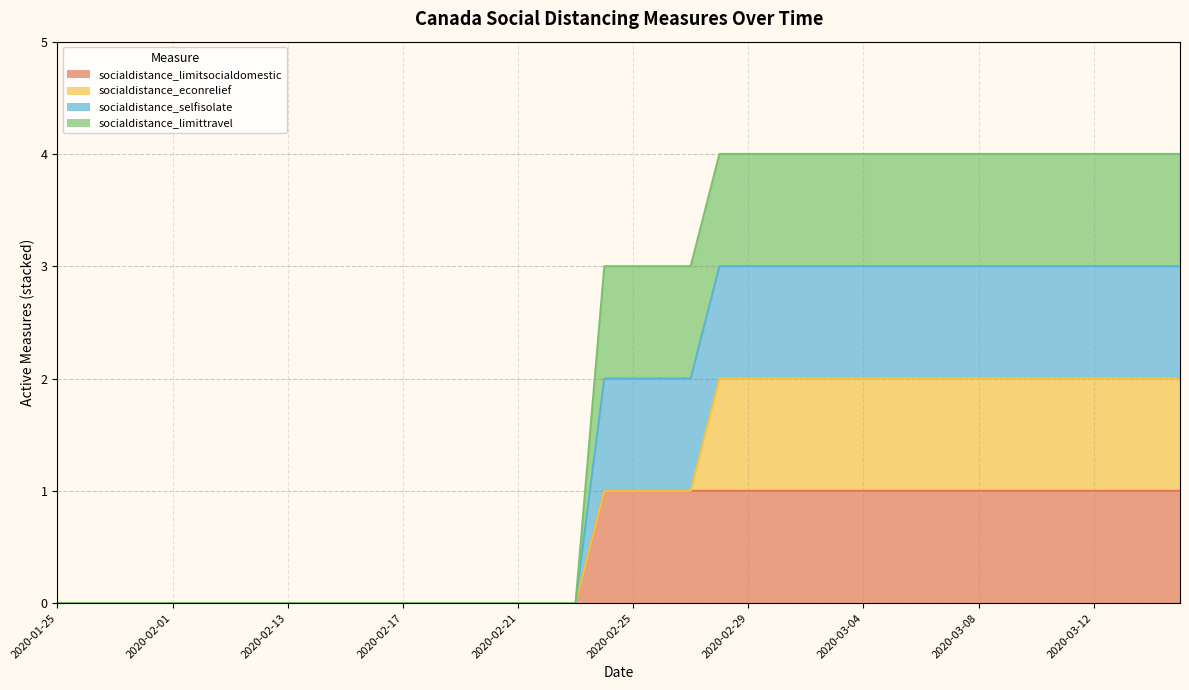

True or false: socialdistance_limittravel and socialdistance_selfisolate cross at least once.

False